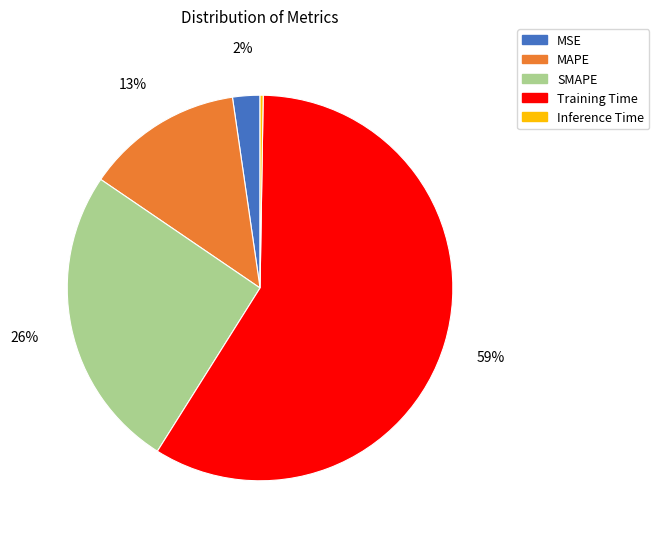

What percentage is the SMAPE slice, to the nearest percent?

26%